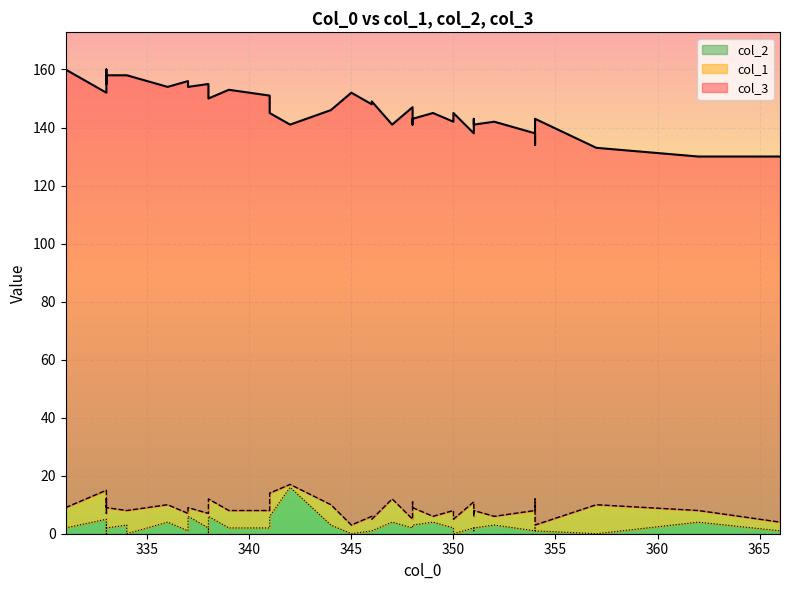

True or false: col_2 and col_3 cross at least once.

False